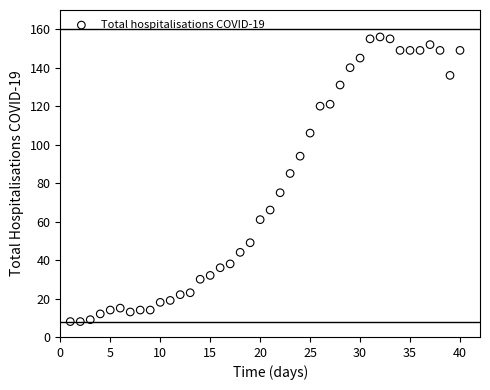

What Y value in the scatter plot is closest to 82?

85